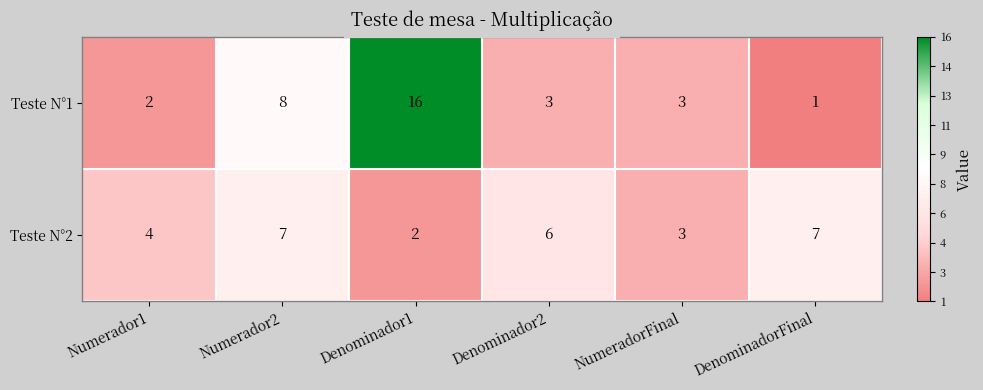

How many series are shown in this chart?

2